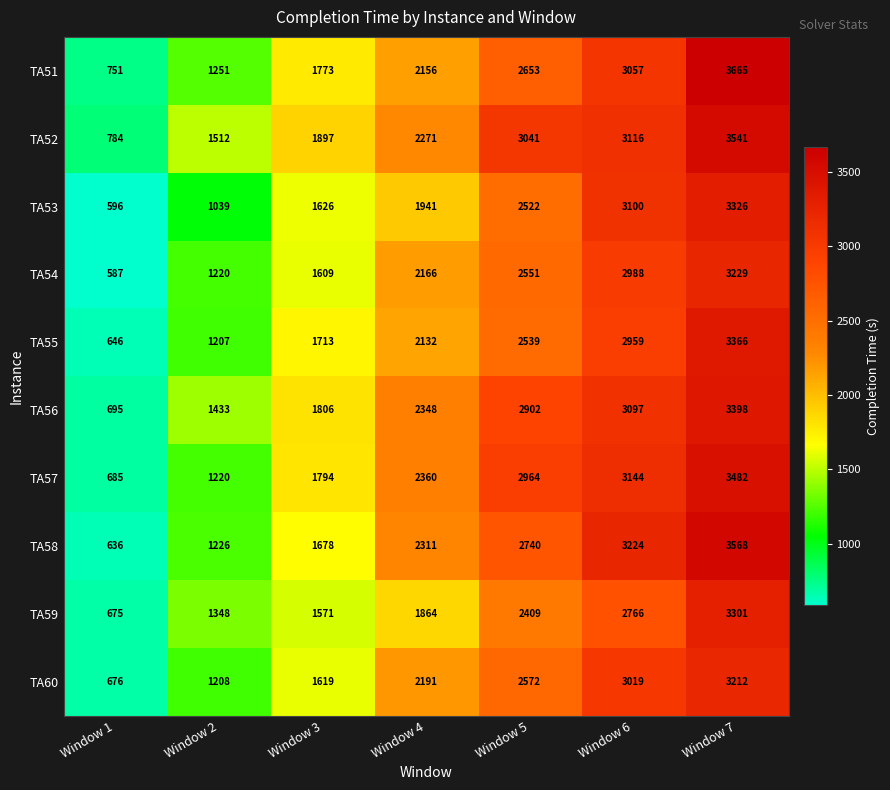

Which series has the largest total across all categories?

TA52